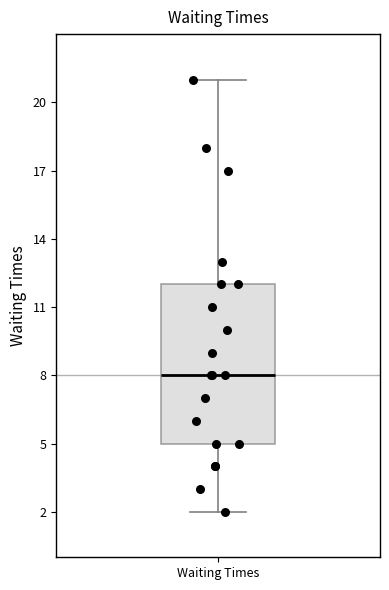

Where is the lower edge of the box for Waiting Times on the y-axis? The values are not printed on the chart, so give them approximately, as read against the axis.

5